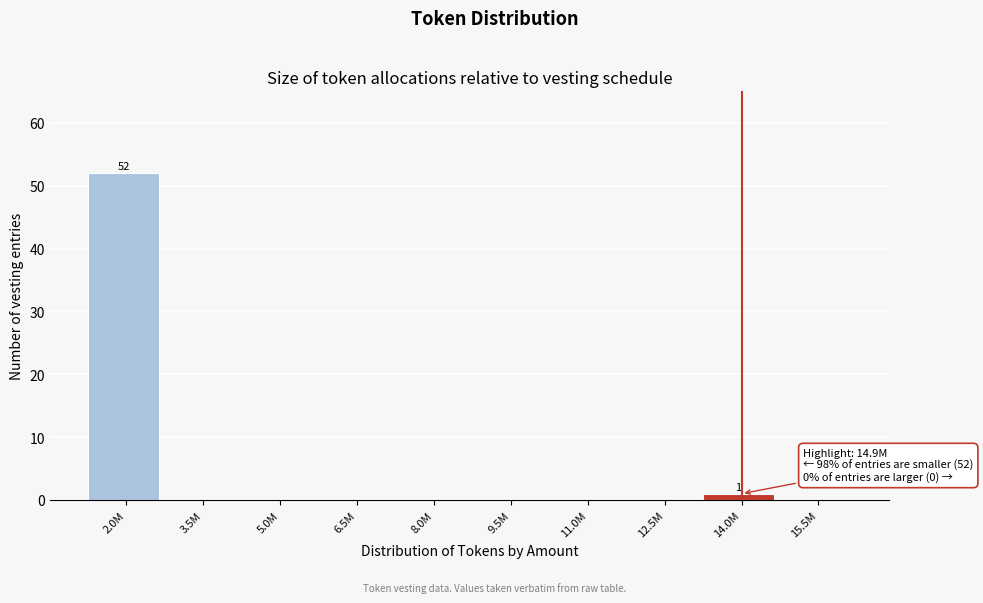

Reading left to right, transcribe all the data shown in this chart.

2.0M=52	3.5M=0	5.0M=0	6.5M=0	8.0M=0	9.5M=0	11.0M=0	12.5M=0	14.0M=1	15.5M=0